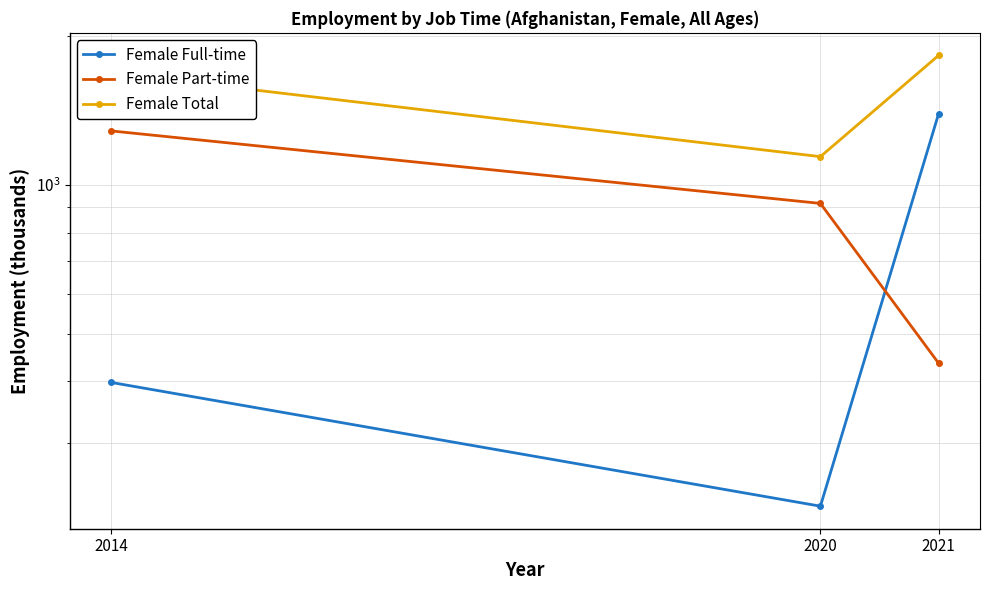

Rank the series by their average value, from lowest to highest.

Female Full-time, Female Part-time, Female Total